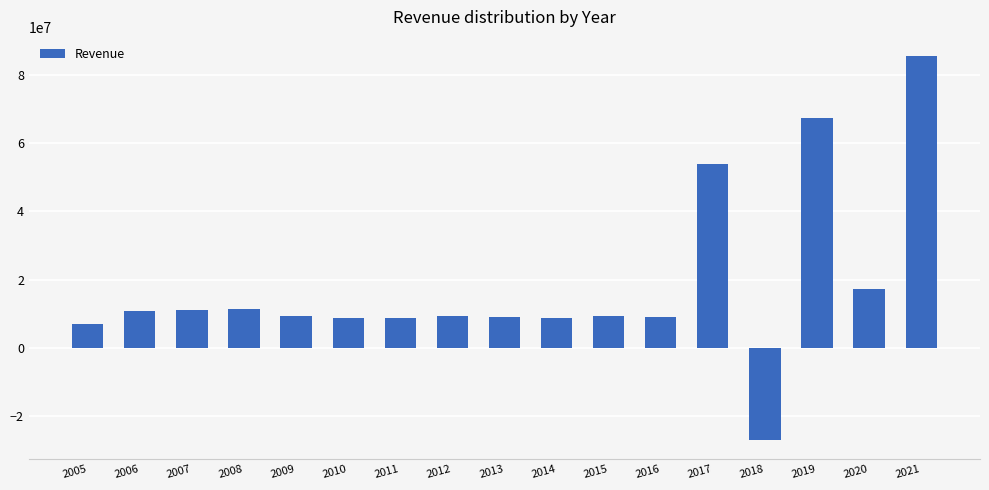

Where does the data first go above 9300000?

2006